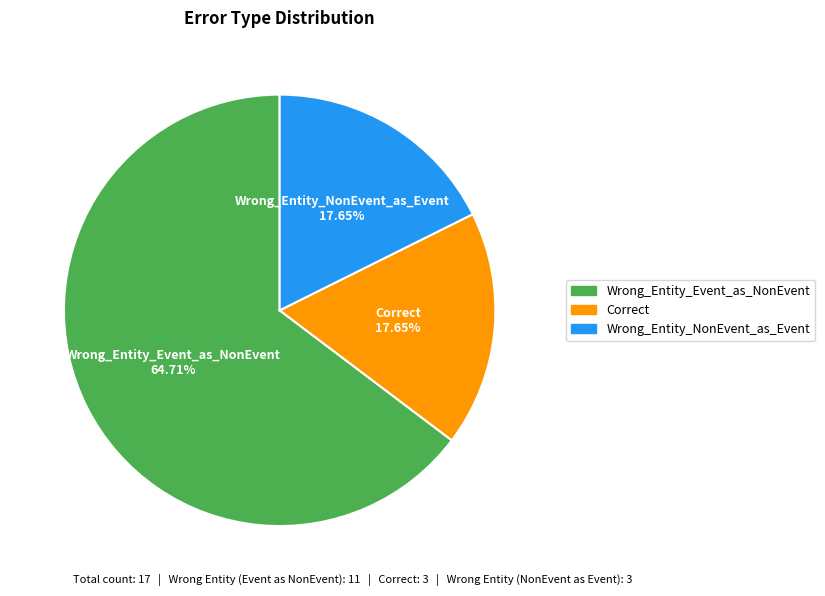

What is the ratio of the value at Wrong_Entity_Event_as_NonEvent to the value at Correct?

3.7